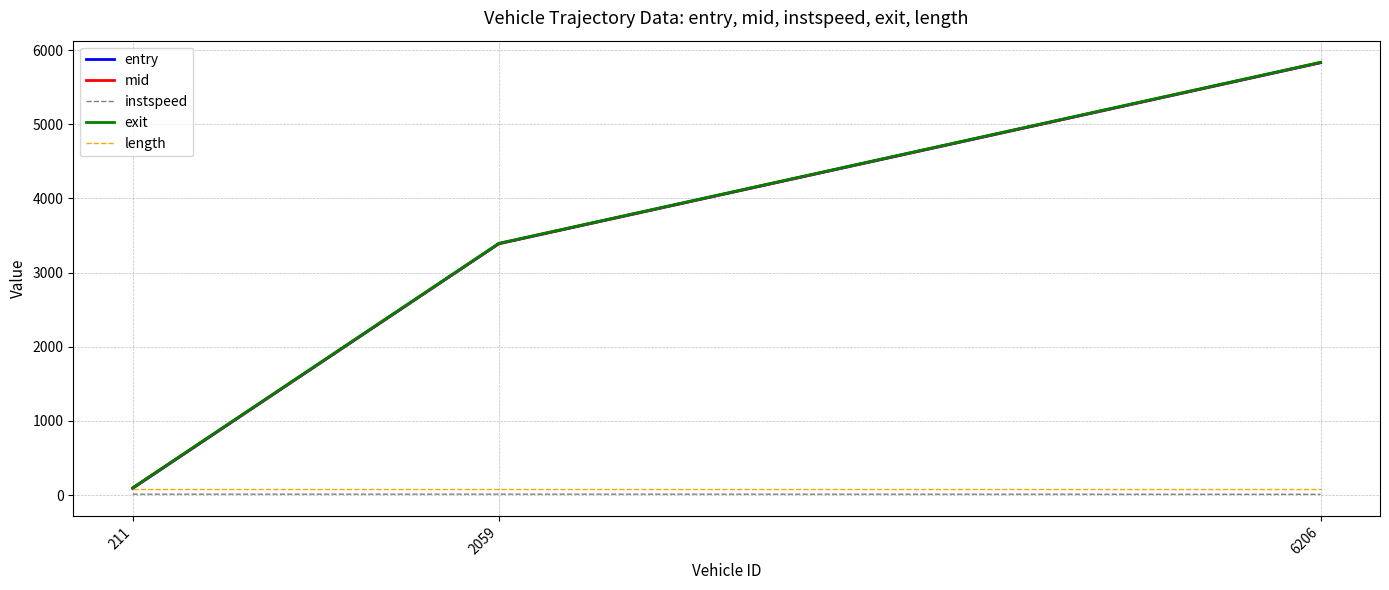

Which label corresponds to the largest value in the chart?

6206